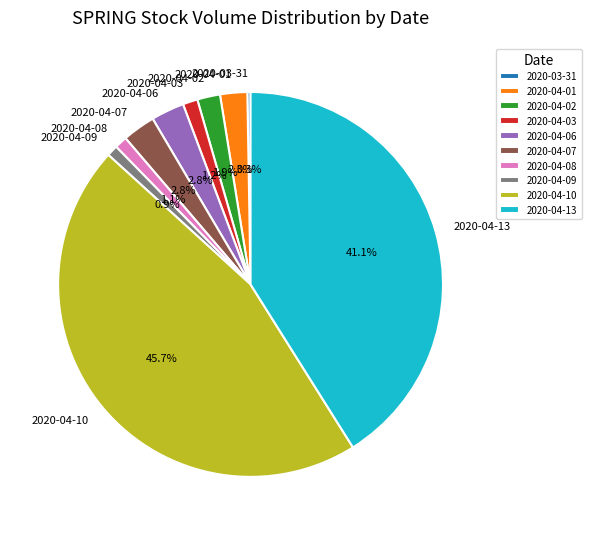

Which has a higher value, 2020-04-02 or 2020-04-09?

2020-04-02